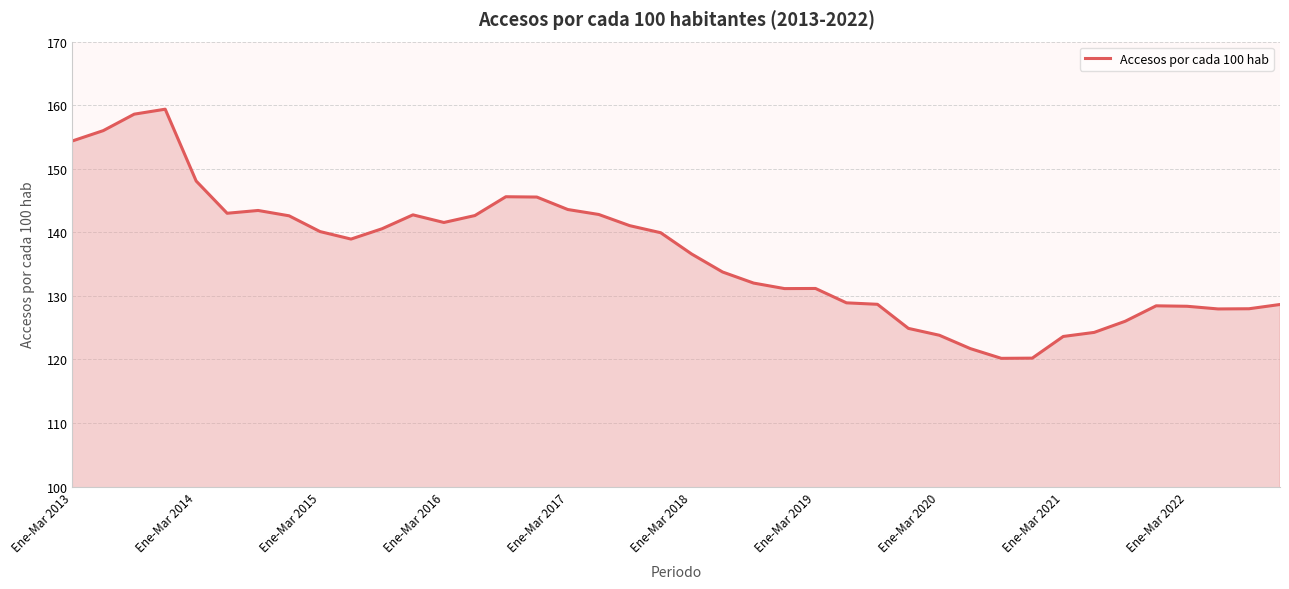

What is the smallest value displayed?

120.2